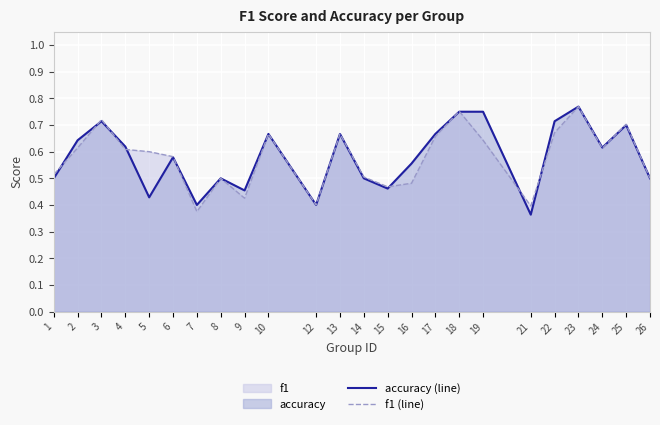

List the labels in order of f1 (line) value, smallest first.

7, 21, 12, 9, 15, 16, 8, 26, 14, 1, 6, 5, 4, 24, 2, 19, 17, 10, 13, 22, 25, 3, 18, 23